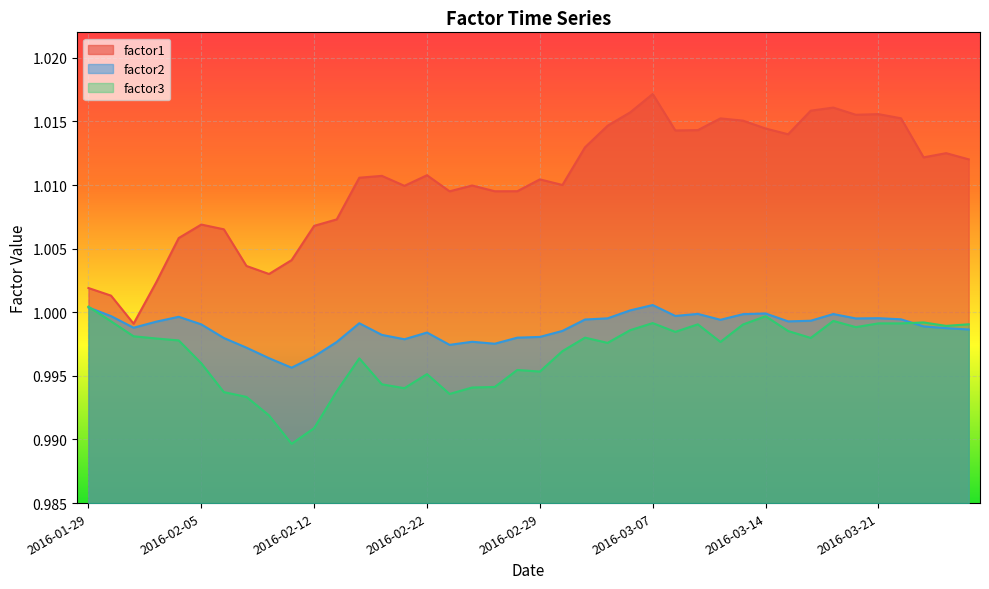

List the series in order of their peak value, highest first.

factor1, factor2, factor3